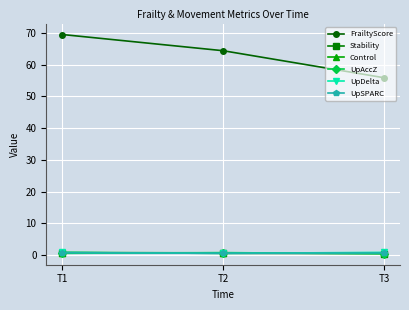

Is it true that Stability equals 0.5 at T3?

True